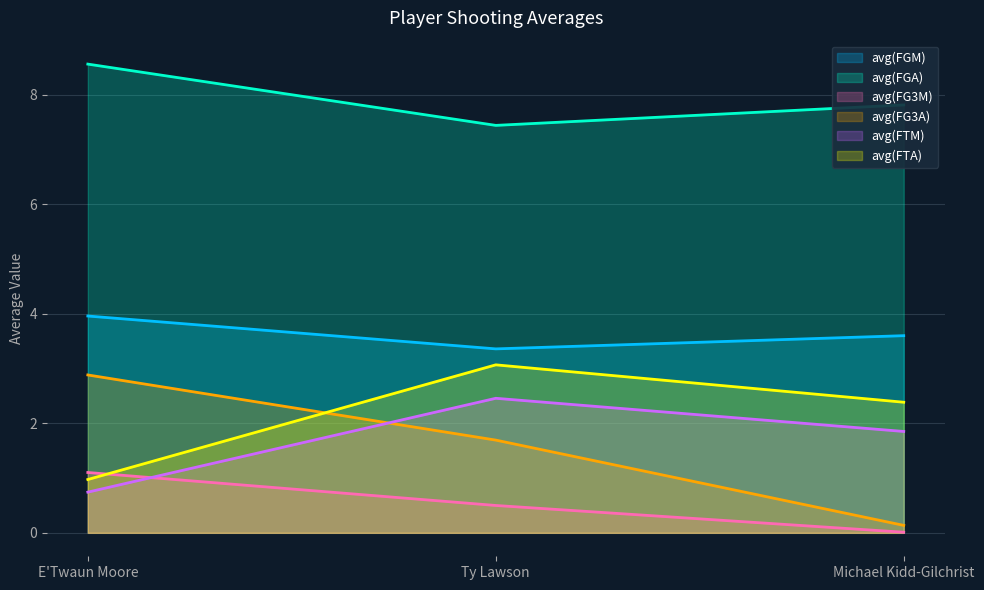

What is the difference between the maximum and second lowest values in the avg(FTA) series?

0.7